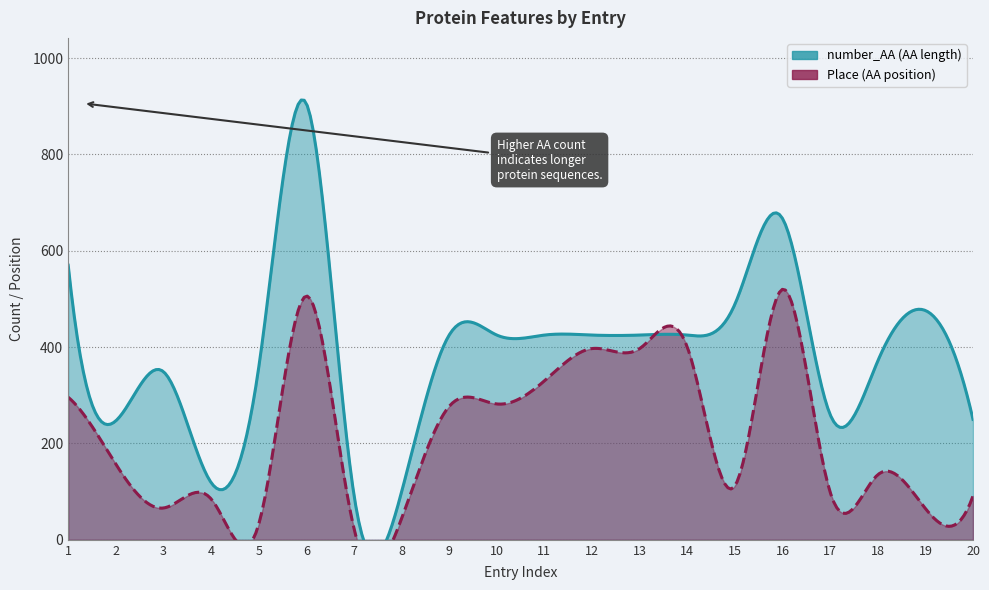

At which category is the sum across all series the highest?

6